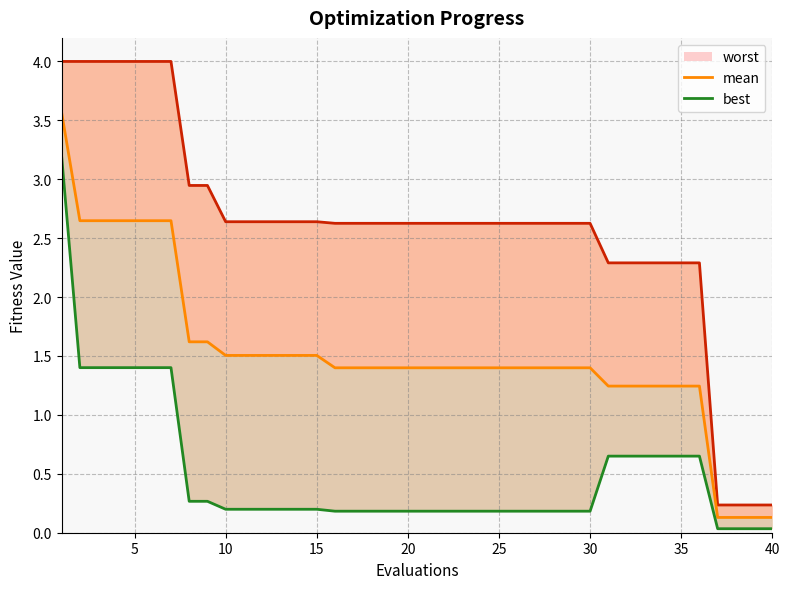

What is the highest value of the mean series?

3.6